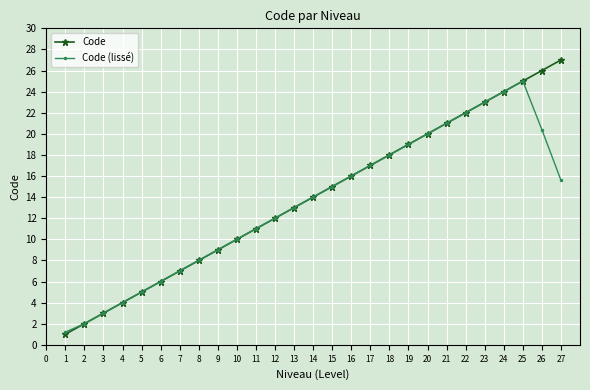

How many interior local peaks does the Code (lissé) series have?

1